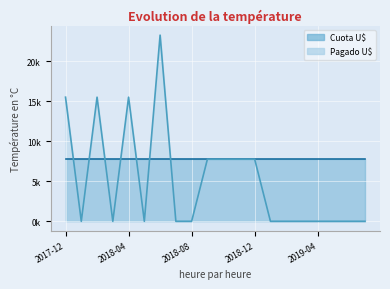

Rank the categories by value from highest to lowest.

2018-06, 2017-12, 2018-02, 2018-04, 2018-09, 2018-10, 2018-11, 2018-12, 2018-01, 2018-03, 2018-05, 2018-07, 2018-08, 2019-01, 2019-02, 2019-03, 2019-04, 2019-05, 2019-06, 2019-07